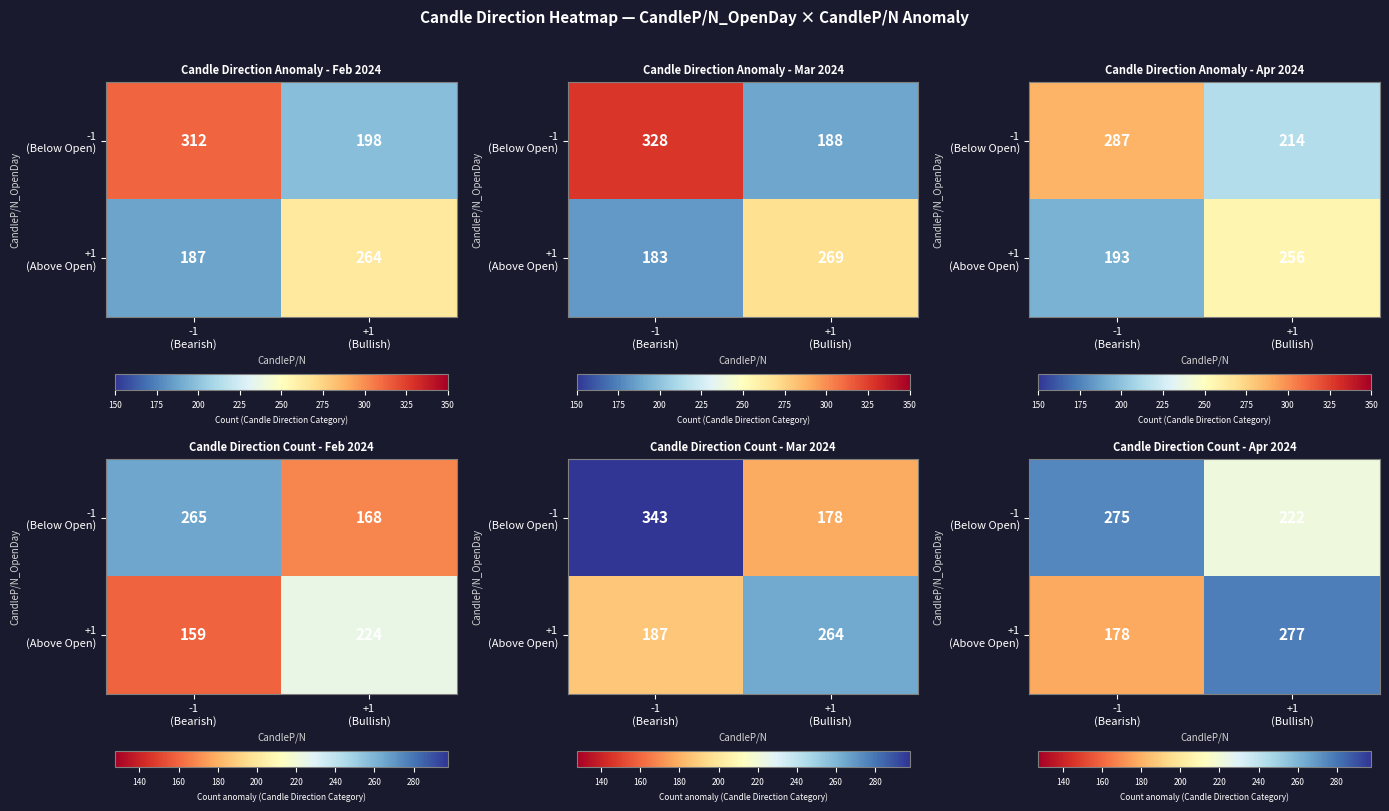

What is the spread (max minus min) of values at +1
(Bullish)?

55.4